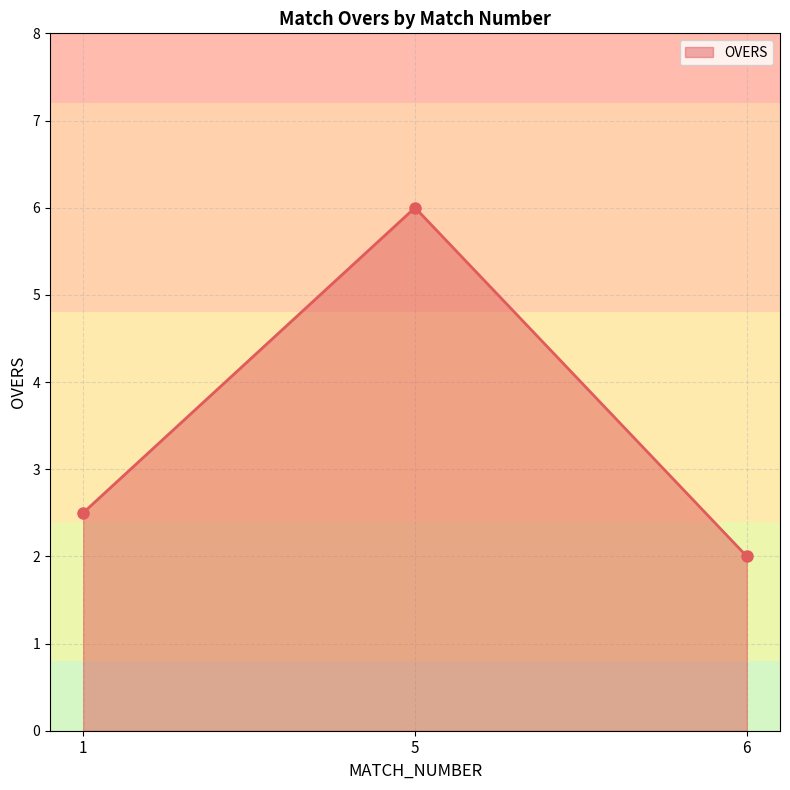

What is the sum of all values?

10.5